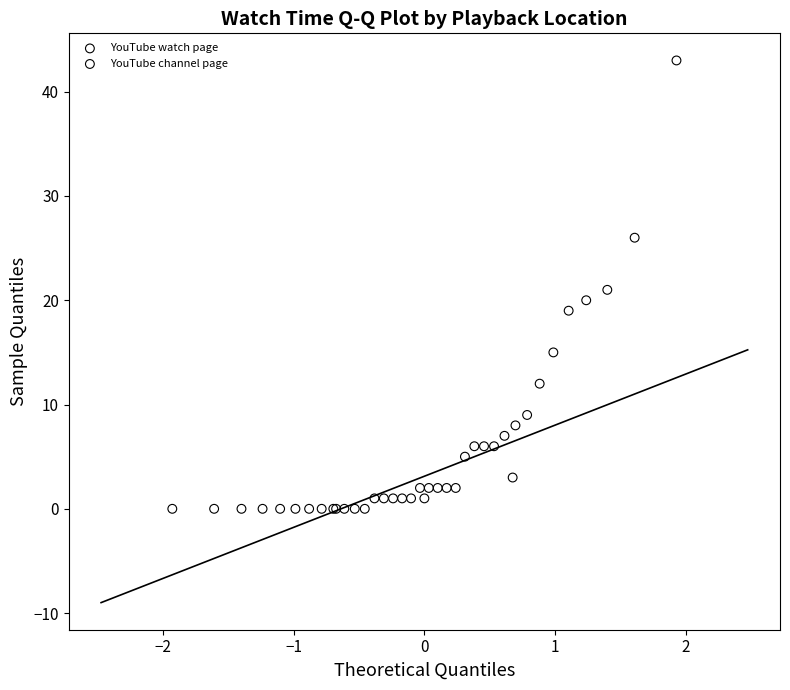

Which series contains the highest Y value?

YouTube watch page